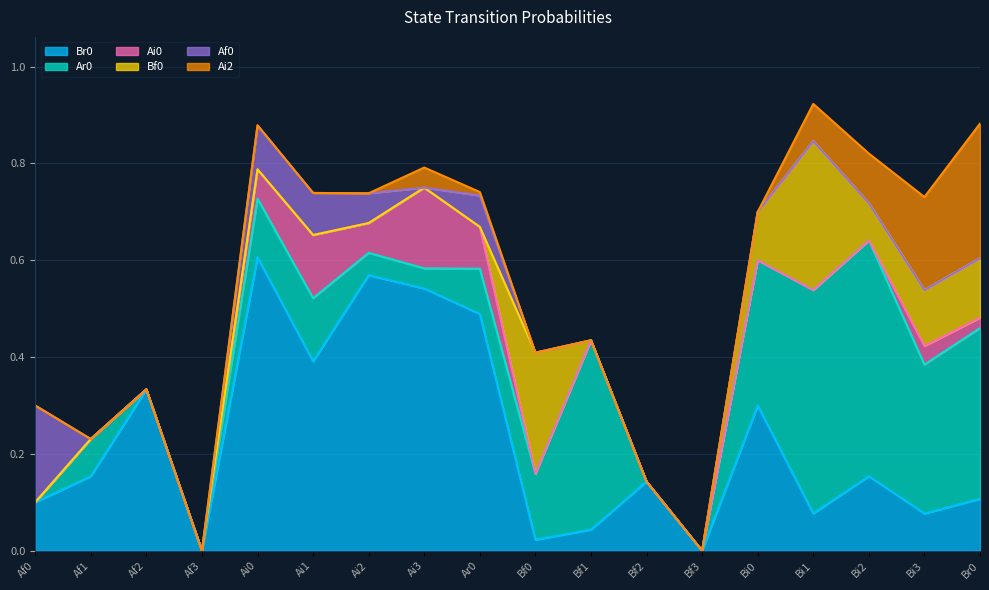

List the series in order of their peak value, highest first.

Br0, Ar0, Bf0, Ai2, Af0, Ai0